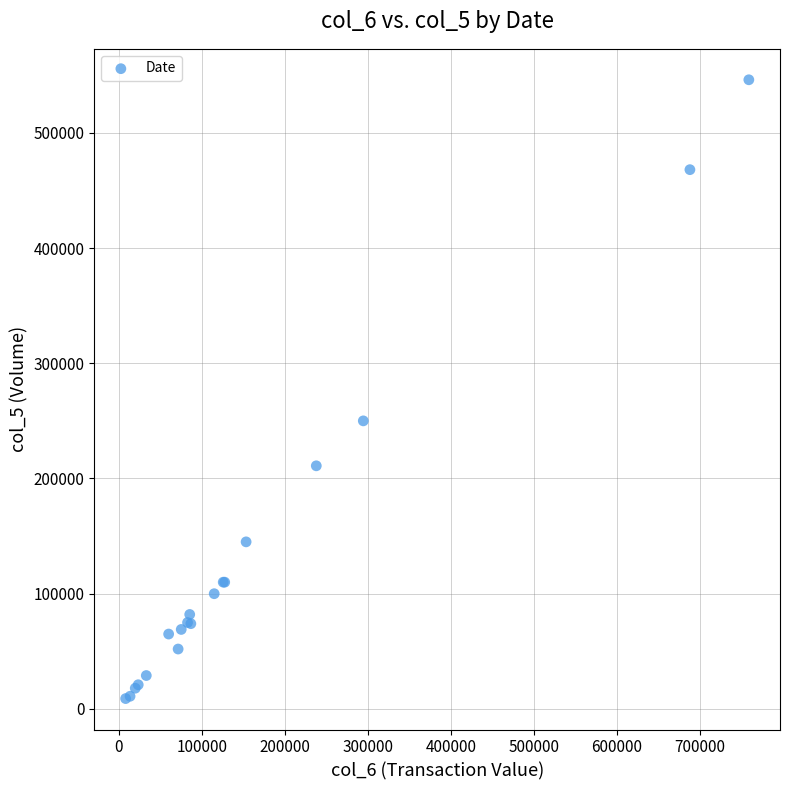

What Y value in the scatter plot is closest to 277500?

250000